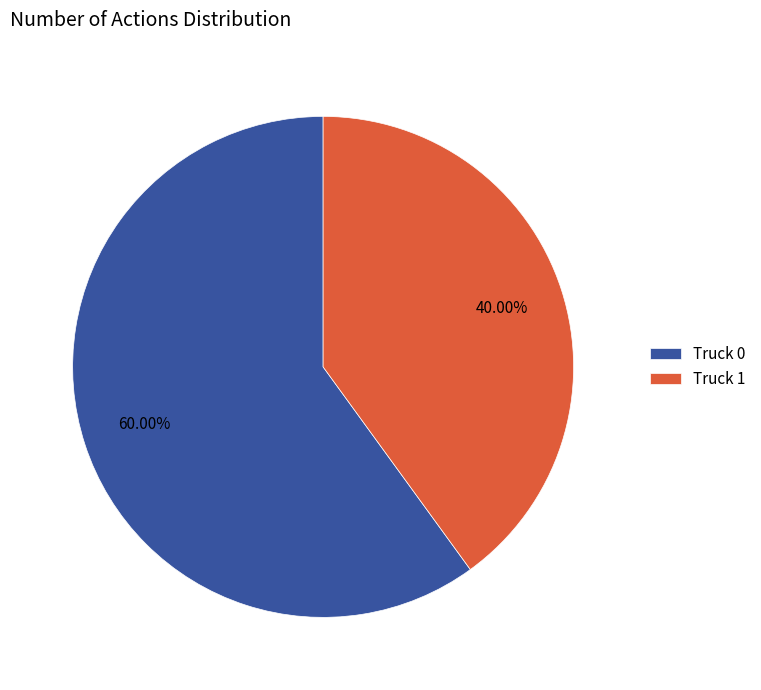

To the nearest percent, what percentage of the pie is Truck 0?

60%